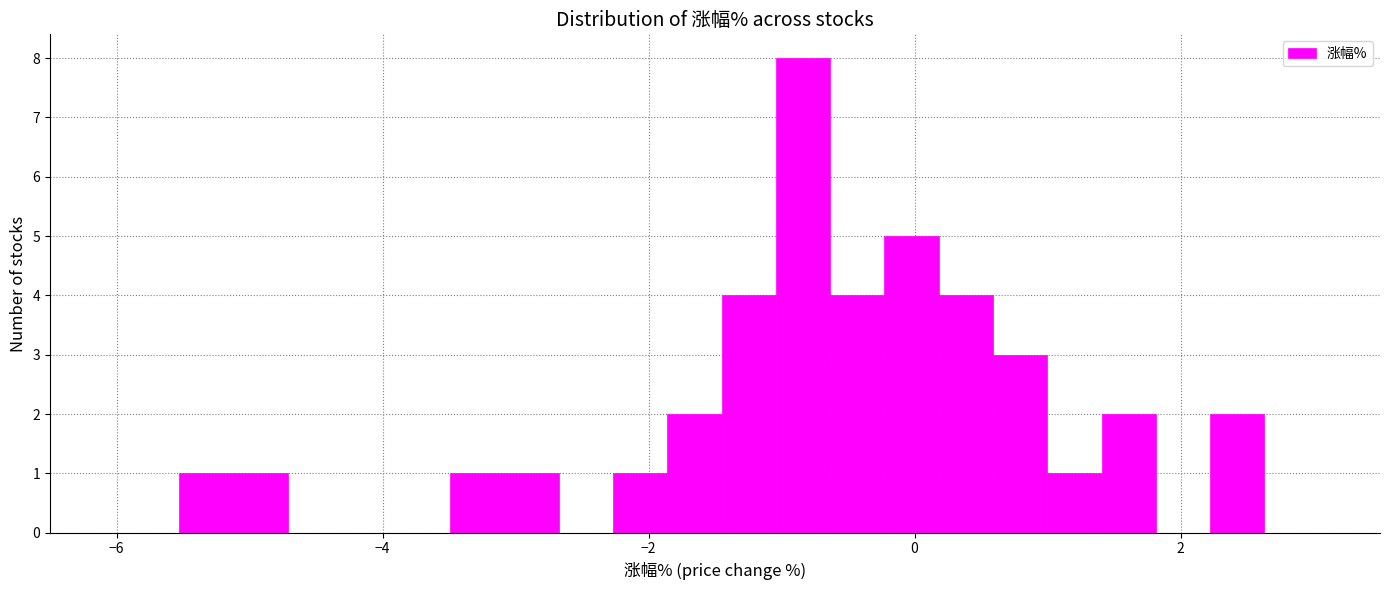

Read against the x-axis, roughly where is the centre of the tallest bar?

-0.8